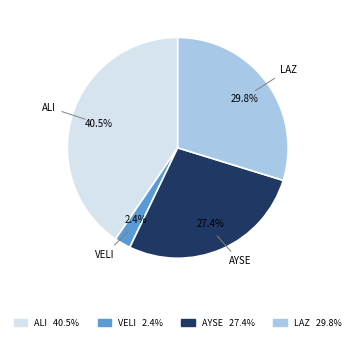

Which slice is the largest?

ALI 40.5%